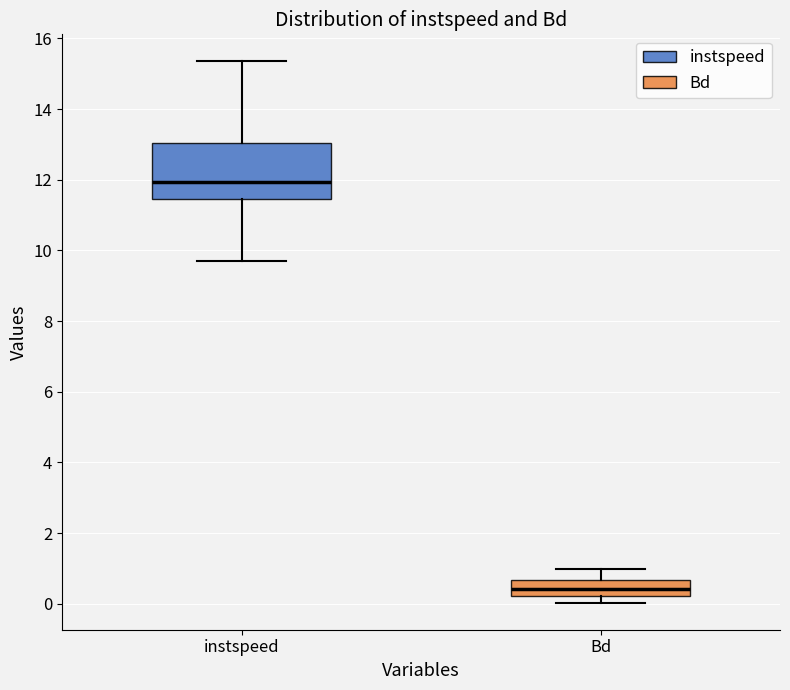

Reading left to right, transcribe this box plot: for each box, give where its median line is, the range the box spans, and where its two whiskers end, as read against the y-axis. The values are not printed on the chart, so give them approximately, as read against the axis.

instspeed: median 12.0, box 11.4 to 13.0, whiskers 9.6 to 15.4
Bd: median 0.4, box 0.2 to 0.6, whiskers 0.0 to 1.0